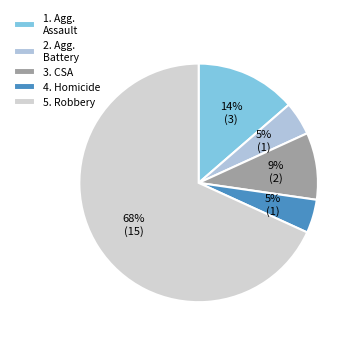

To the nearest percent, what is the difference between the largest and smallest slice percentages?

64%